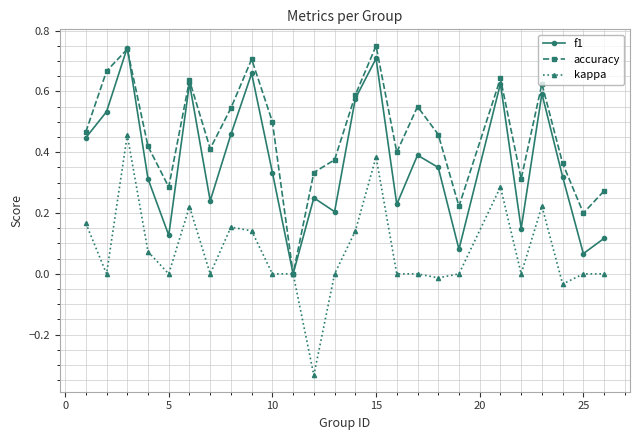

Rank the series by their average value, from lowest to highest.

kappa, f1, accuracy